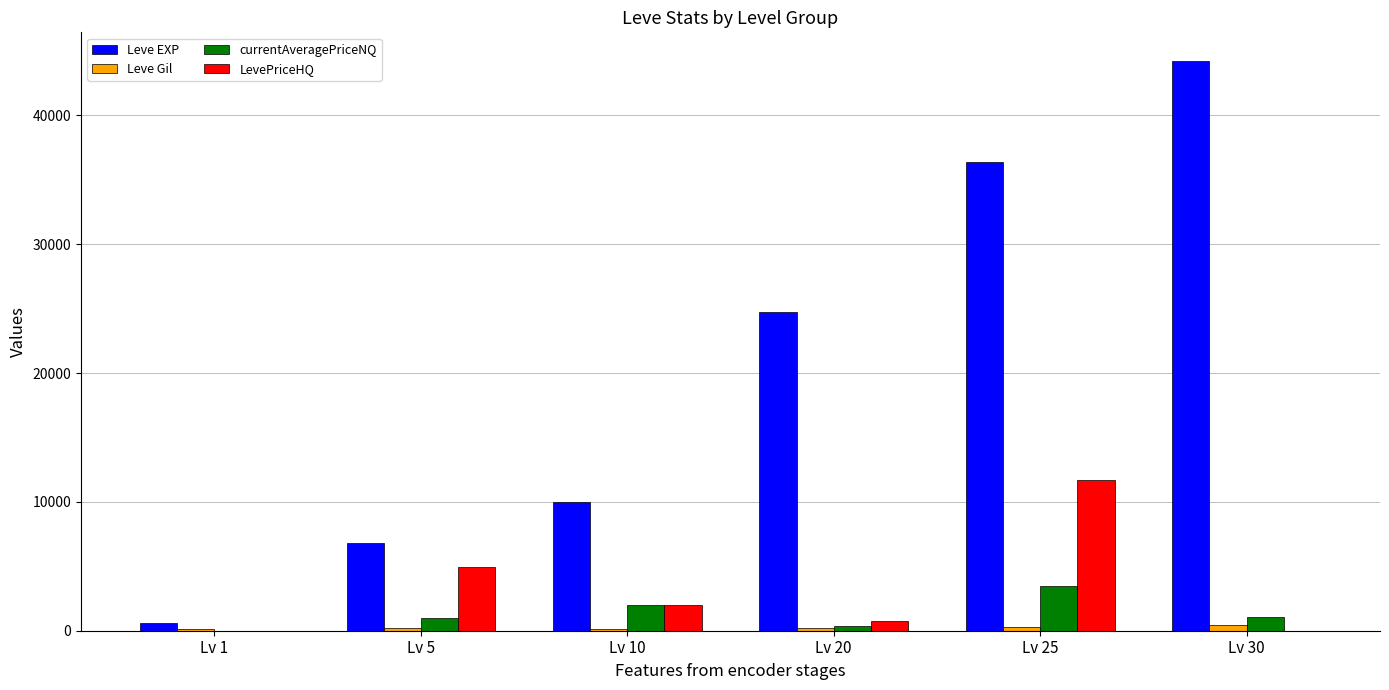

Which series has the largest total across all categories?

Leve EXP